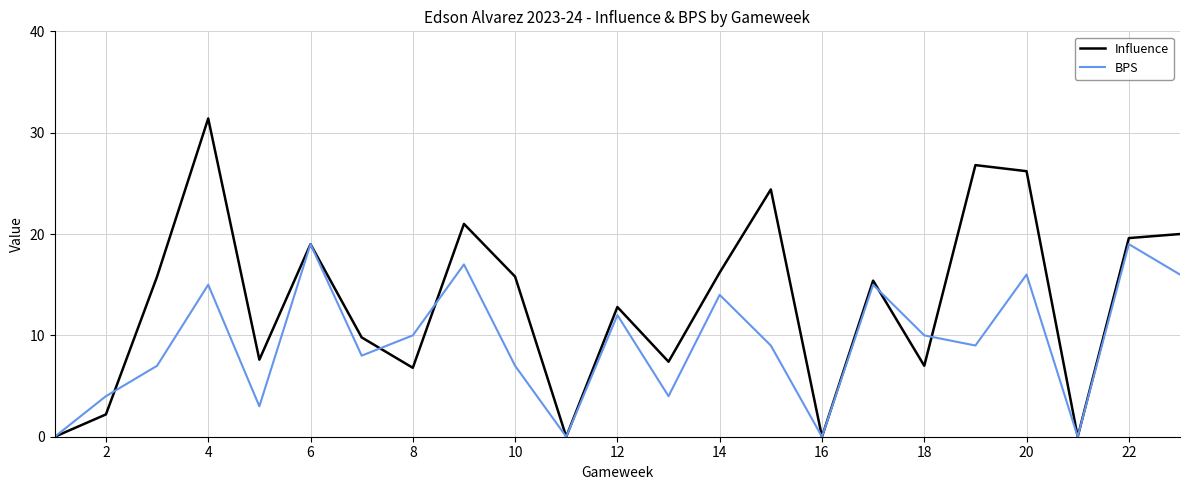

Rank the series by their average value, from lowest to highest.

BPS, Influence